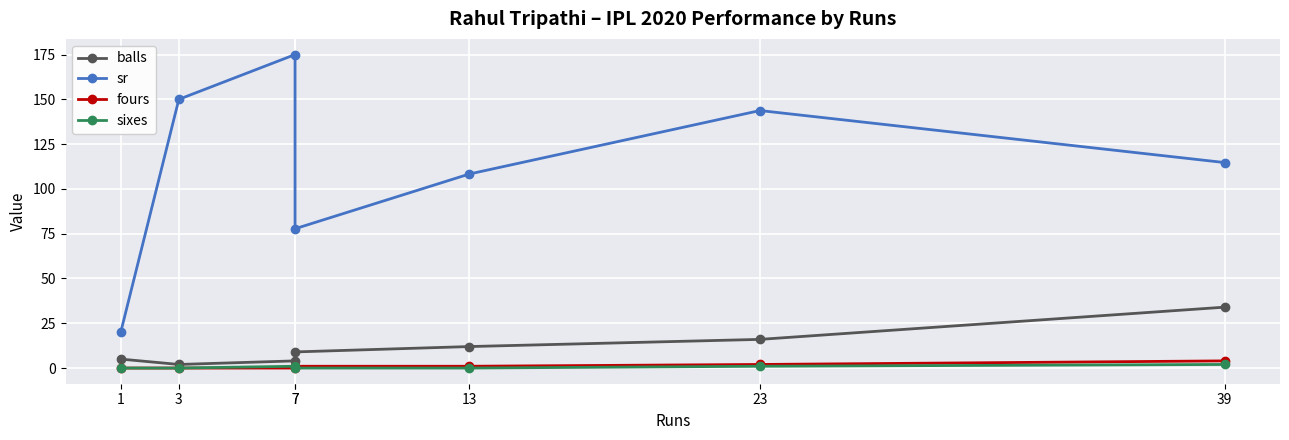

What is the difference between the maximum and minimum values in the sixes series?

2.0